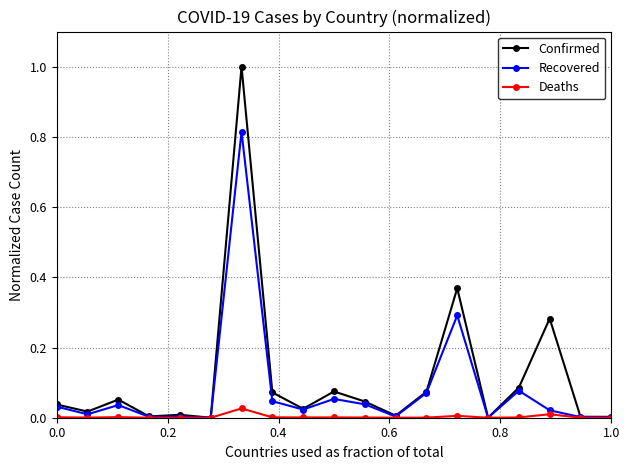

True or false: Deaths has more than 0 interior local peaks.

True